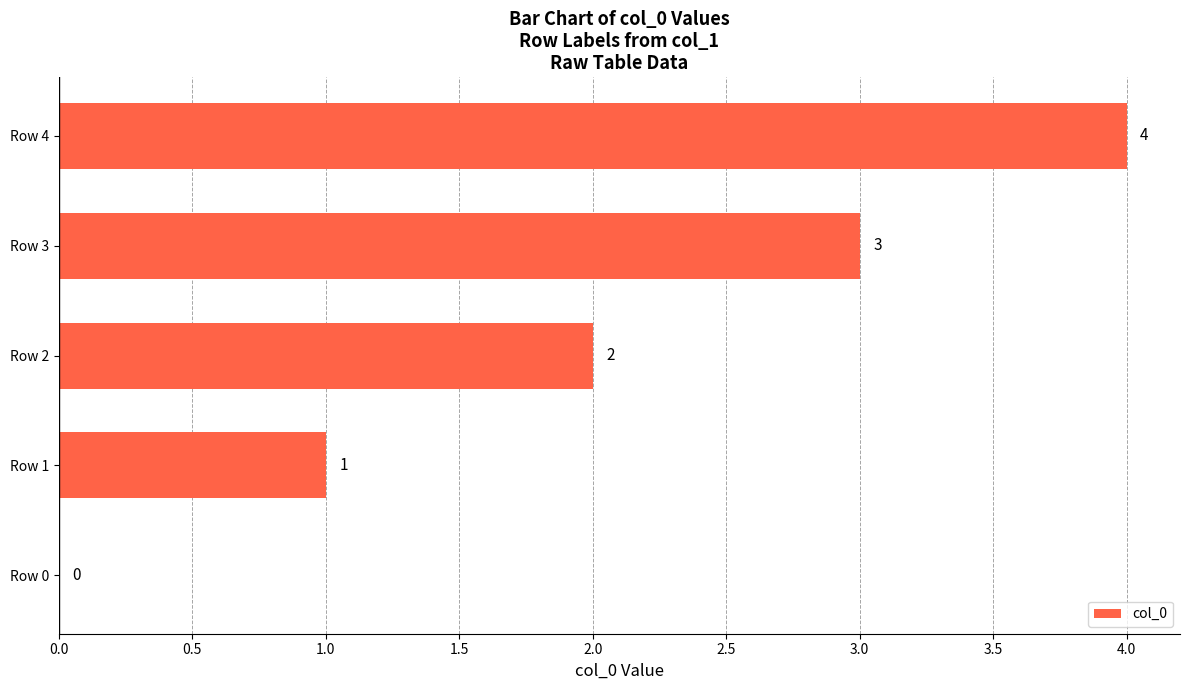

The value at Row 1 is 1. True or false?

True